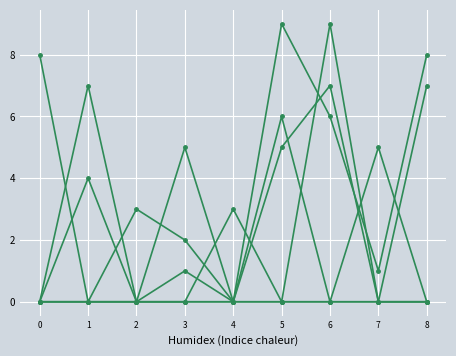

Reading left to right, extract all data points from this chart.

col_4: 0	0	0	0	0	9	6	1	8
col_3: 0	0	0	5	0	6	0	0	7
col_6: 0	7	0	0	3	0	9	0	0
col_7: 8	0	3	2	0	0	0	0	0
col_8: 0	4	0	0	0	5	7	0	0
col_1: 0	0	0	1	0	0	0	5	0